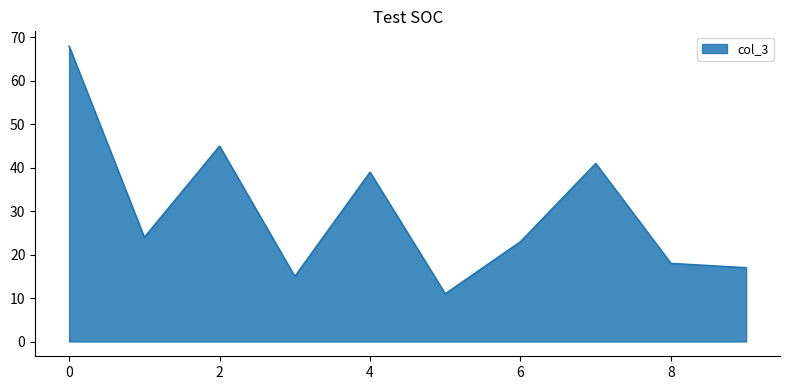

What is the minimum value shown in the chart?

11